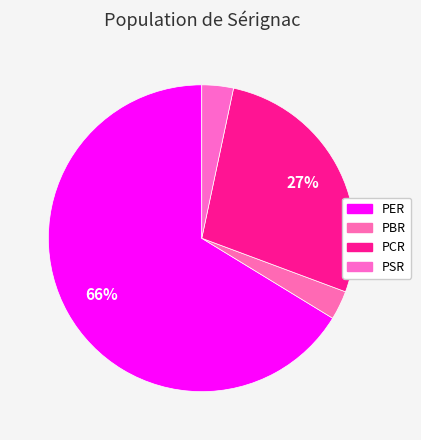

Which category has the smallest portion of the pie?

PBR